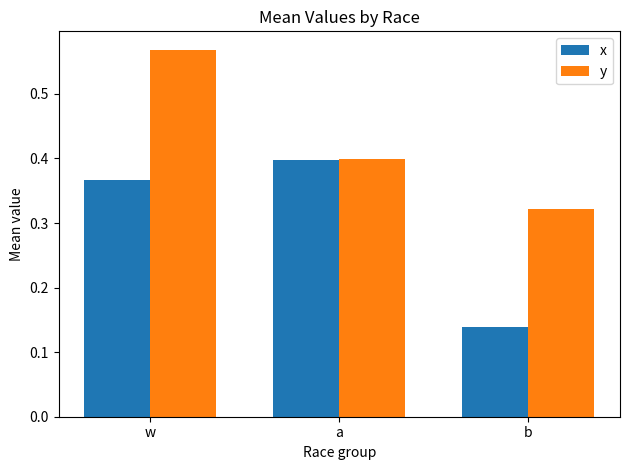

At which category does the chart reach its minimum across all series?

b